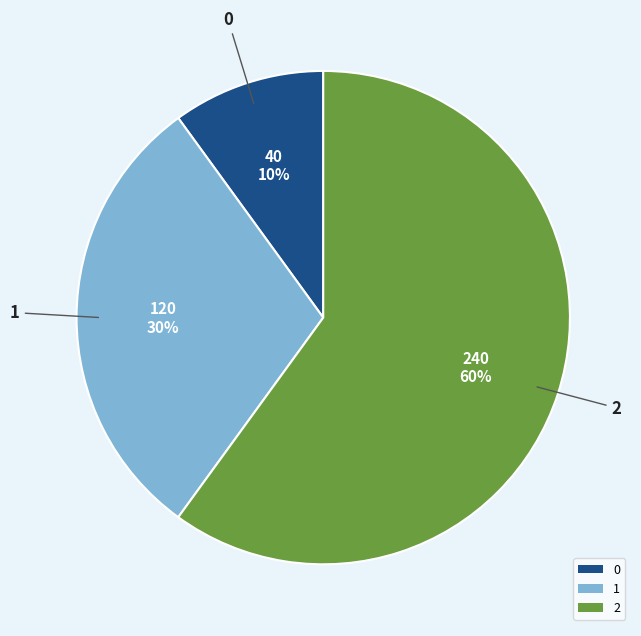

Do 1 and 2 together represent more than half of the pie?

Yes